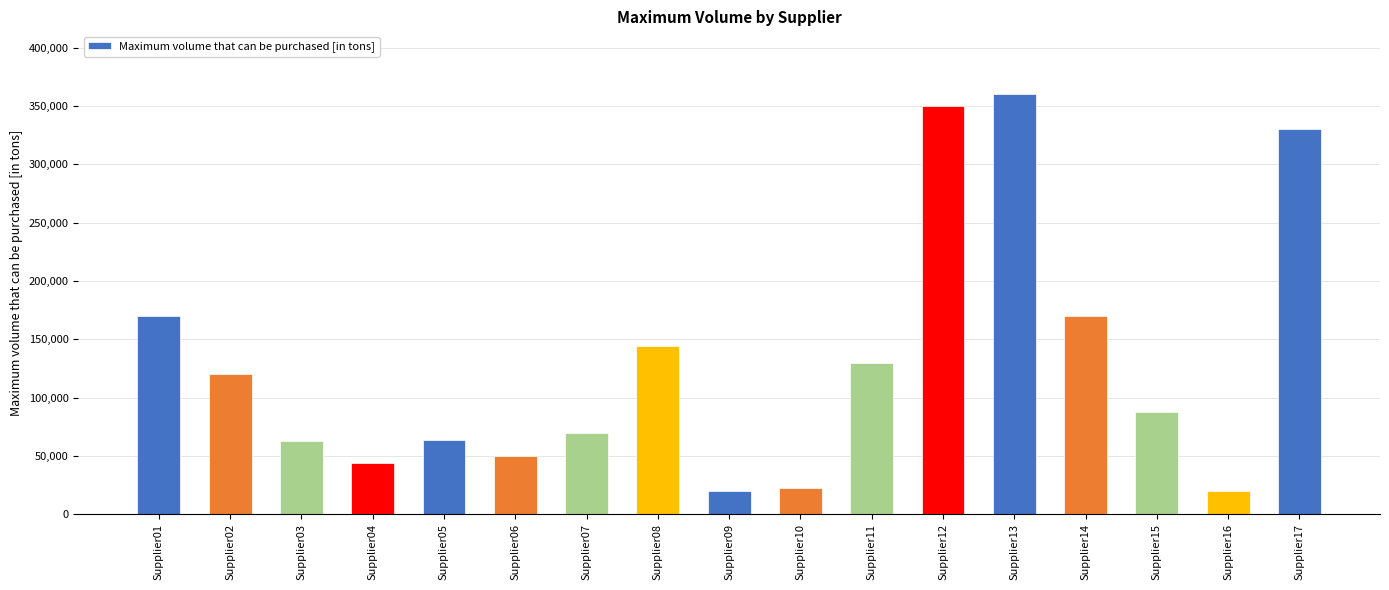

Is it true that the value at Supplier15 is 56505.3?

False